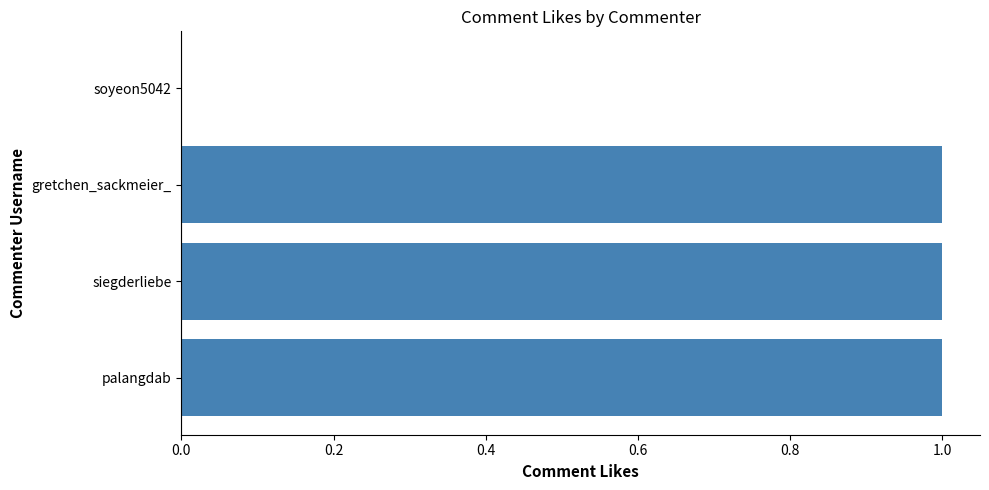

Are the bars grouped side by side (vs. stacked)?

No